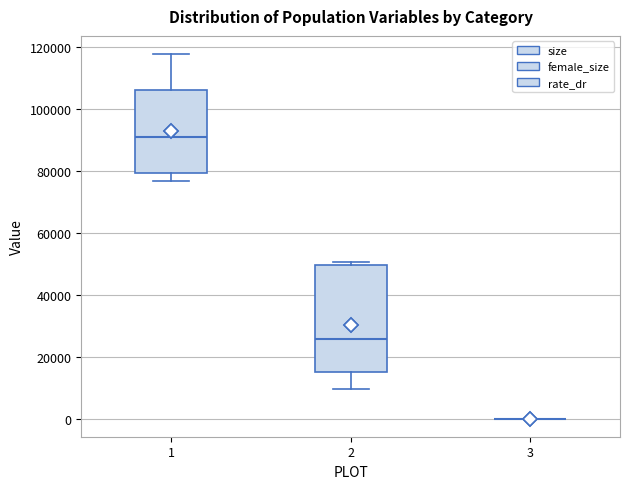

Reading left to right, transcribe this box plot: for each box, give where its median line is, the range the box spans, and where its two whiskers end, as read against the y-axis. The values are not printed on the chart, so give them approximately, as read against the axis.

1: median 90000, box 80000 to 106000, whiskers 76000 to 118000
2: median 26000, box 16000 to 50000, whiskers 10000 to 50000 (just above the box's upper edge)
3: box collapsed to a line at 0, whiskers 0 to 0